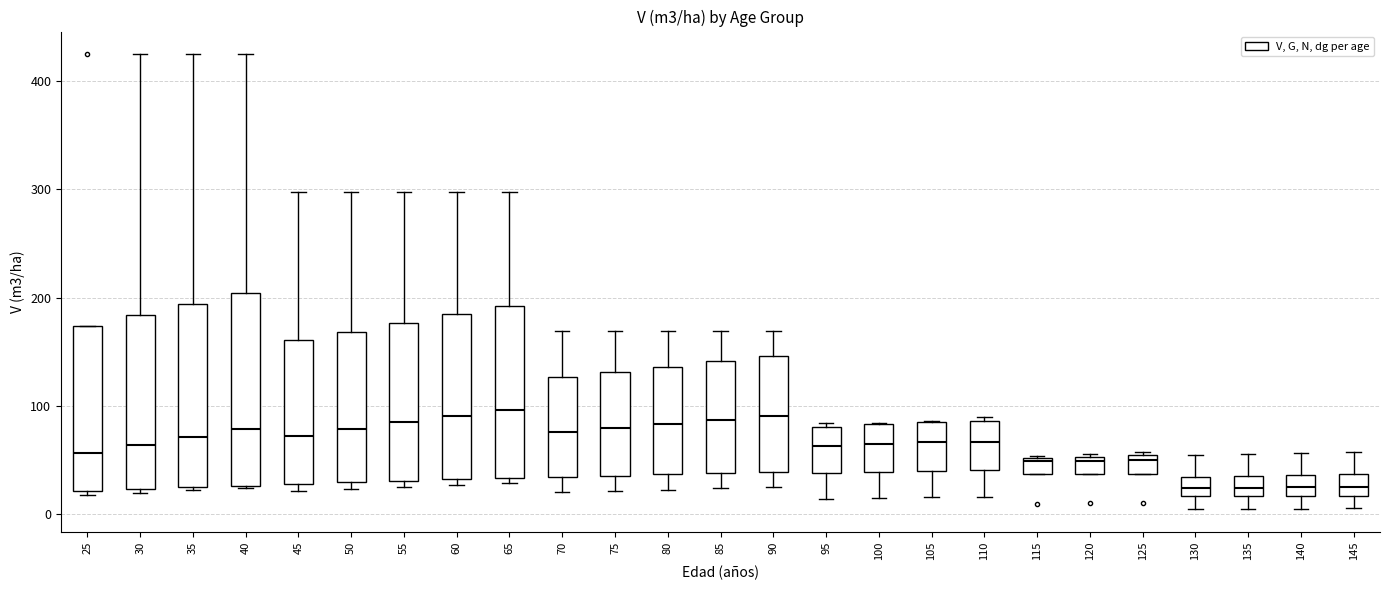

Where does the upper whisker of the box at x = 90 end on the y-axis? The values are not printed on the chart, so give them approximately, as read against the axis.

170